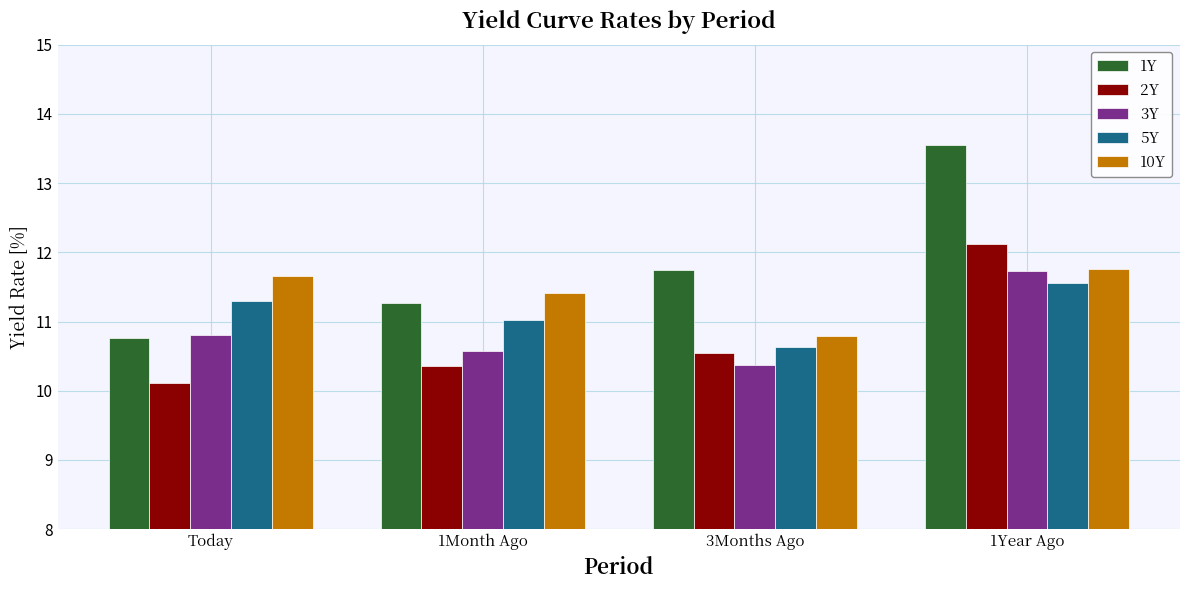

What value does the 10Y series have at 1Year Ago?

11.8